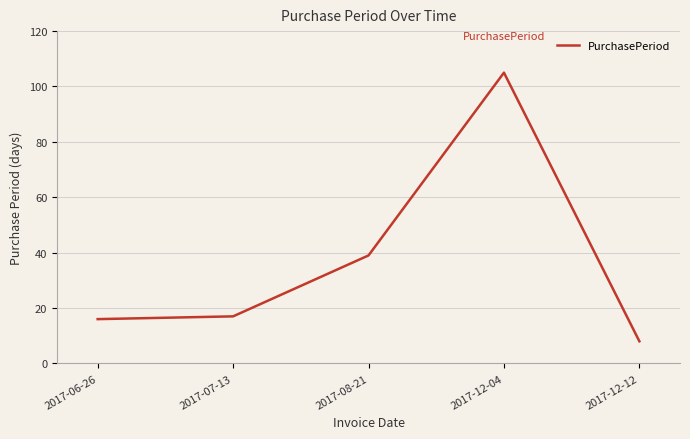

What is the change in value from 2017-08-21 to 2017-12-12?

-31